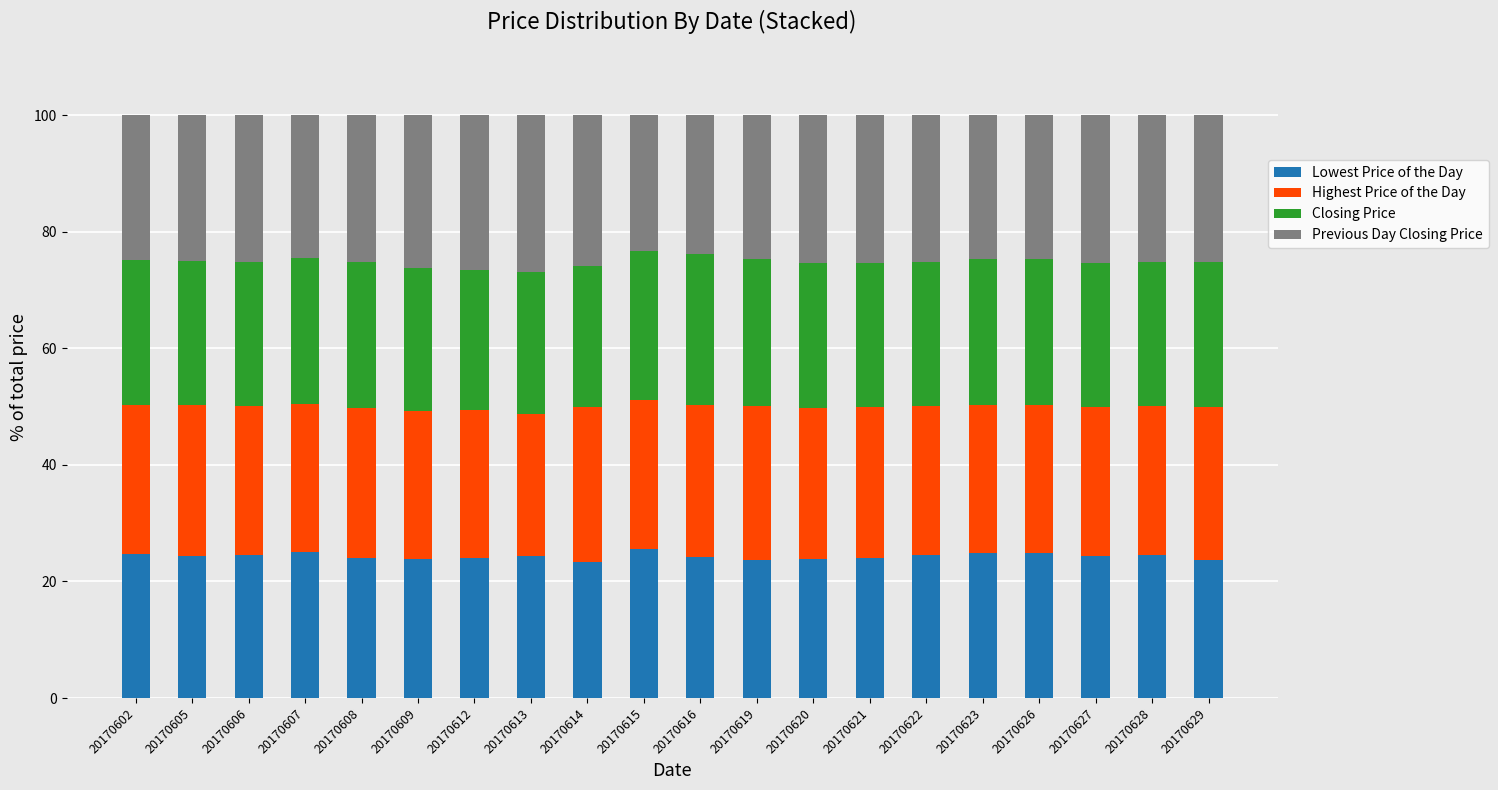

What is the average value of the Lowest Price of the Day series?

24.3